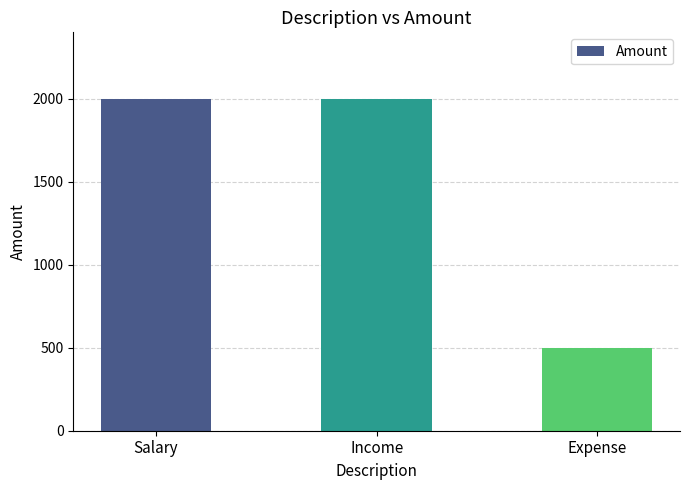

True or false: the data shows 3290 at Income.

False